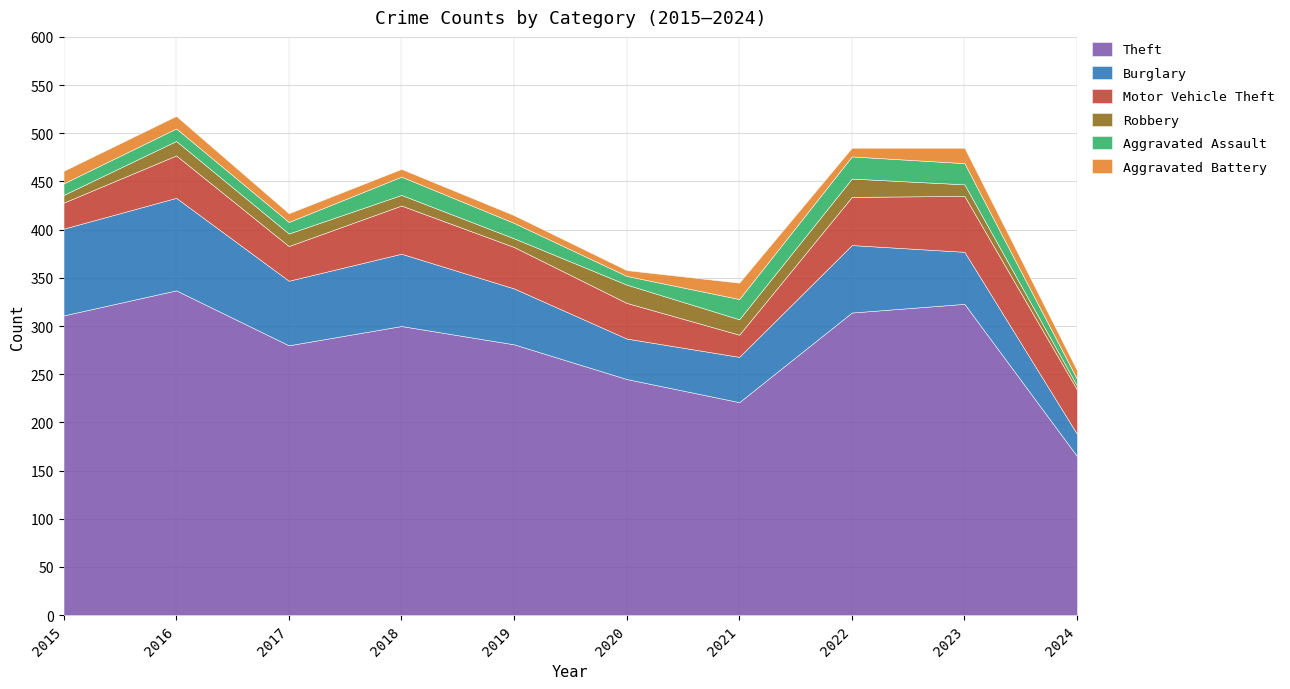

Where is Aggravated Battery nearest to the value 11?

2015